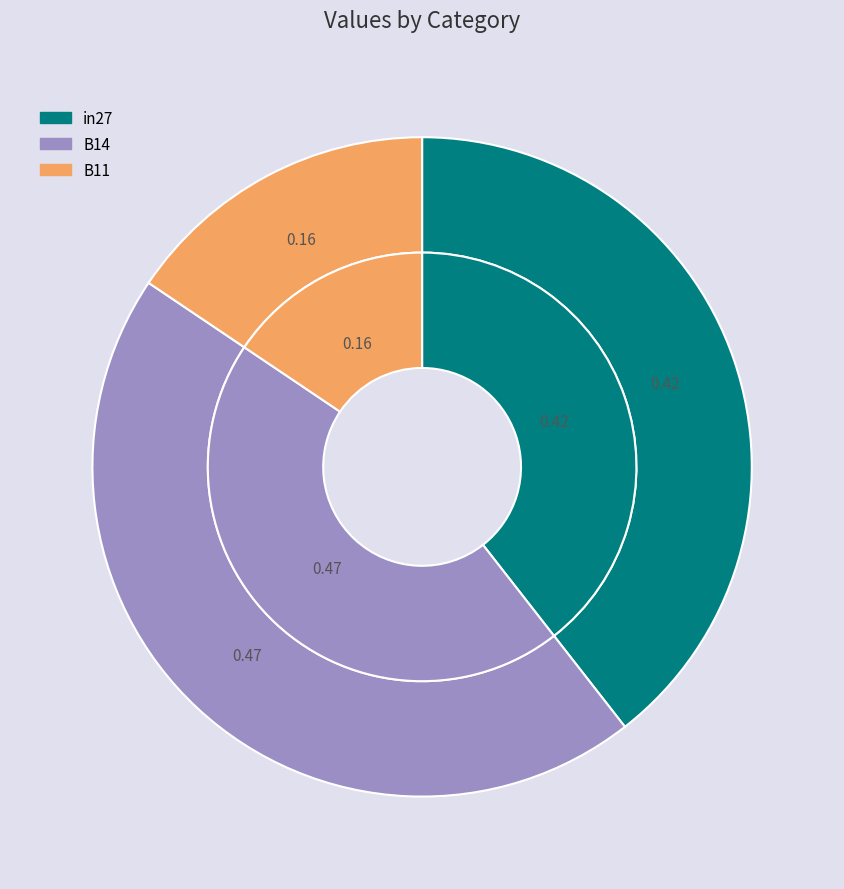

The B14 slice represents 54% of the pie. True or false?

False